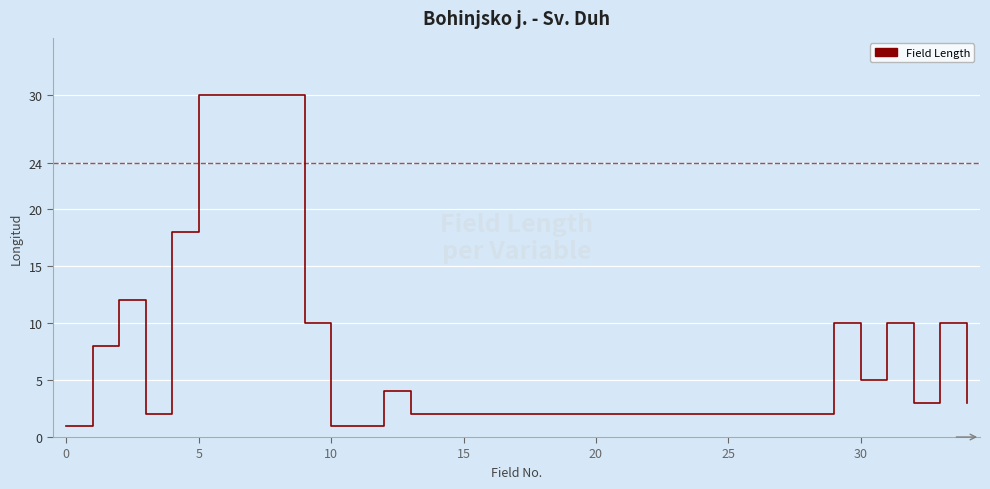

What is the difference between the maximum and minimum values?

29